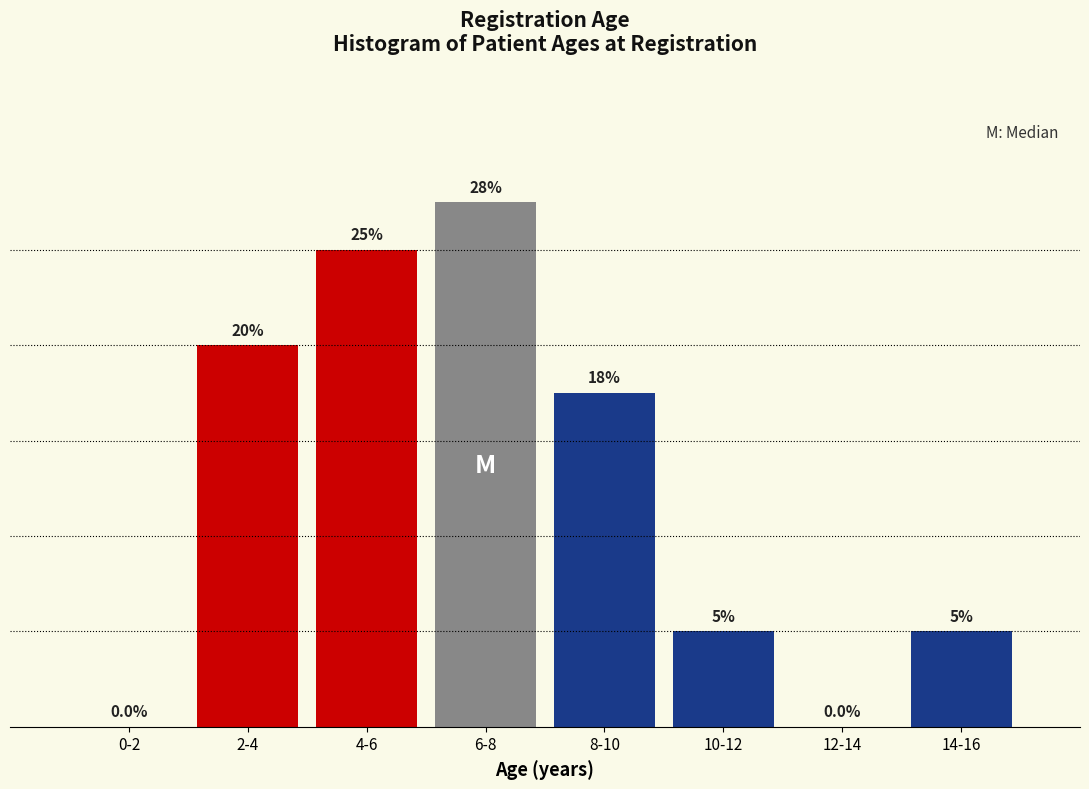

Reading left to right, what are all the values shown in this chart?

0-2=0.0	2-4=20.0	4-6=25.0	6-8=27.5	8-10=17.5	10-12=5.0	12-14=0.0	14-16=5.0